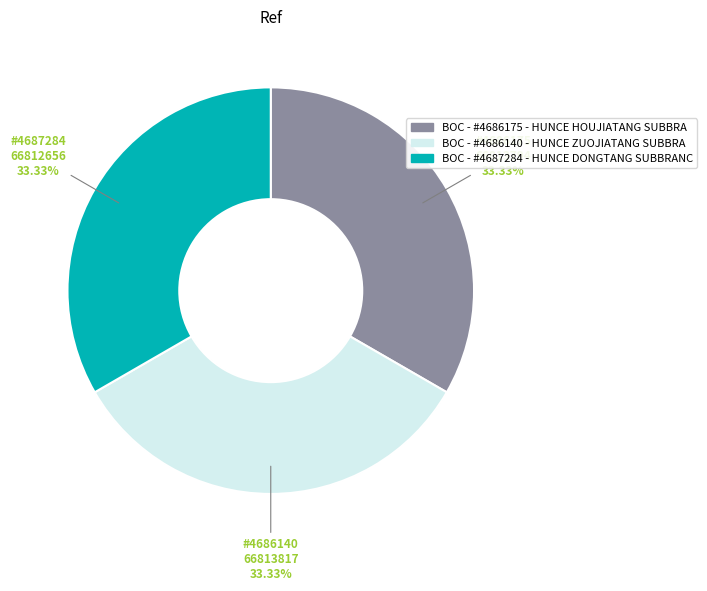

Combined, what portion of the pie is BOC - #4686140 - HUNCE ZUOJIATANG SUBBRA and BOC - #4686175 - HUNCE HOUJIATANG SUBBRA?

66.7%